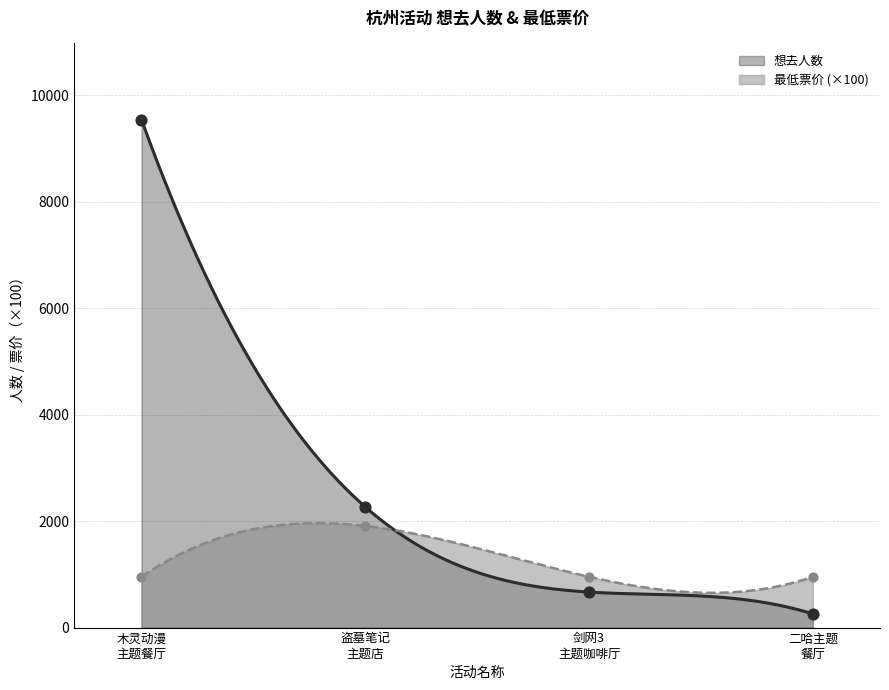

What is the total value across all series at 盗墓笔记 主题店?

4173.6